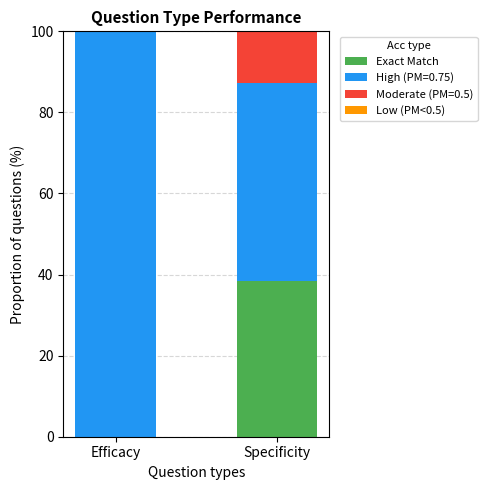

What is the total value across all series at Specificity?

100.0